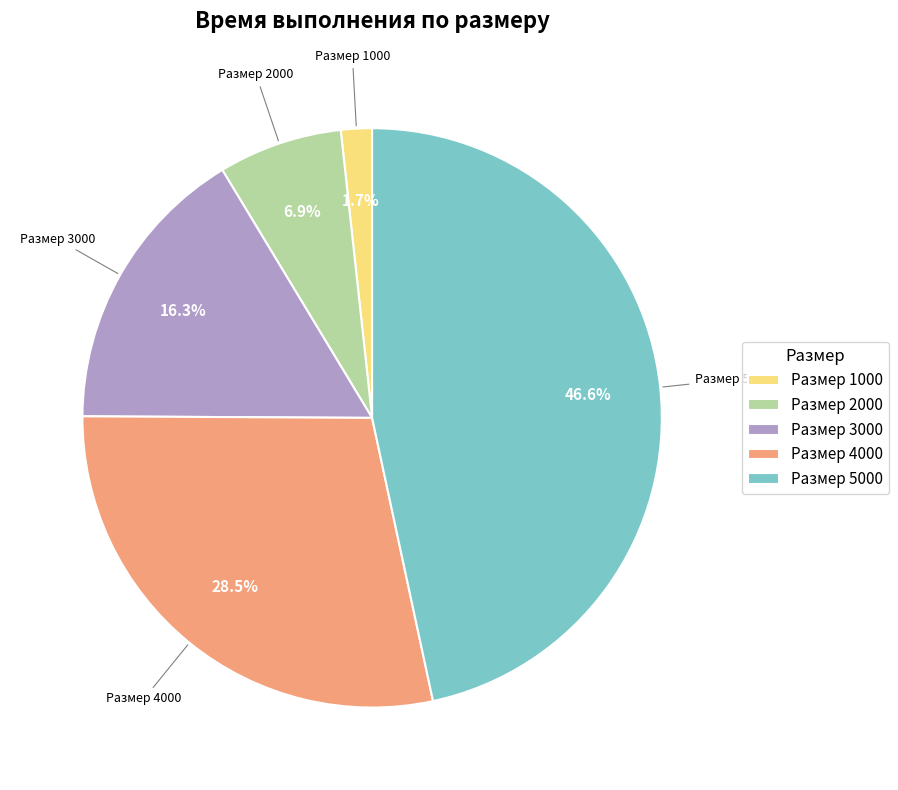

To the nearest percent, what is the difference between the largest and smallest slice percentages?

45%